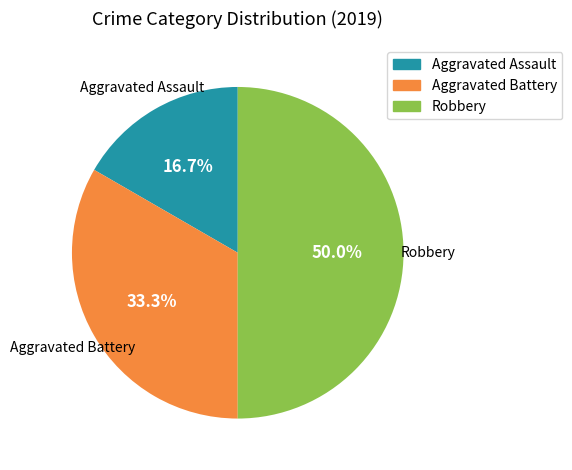

Between Aggravated Assault and Robbery, which is larger?

Robbery